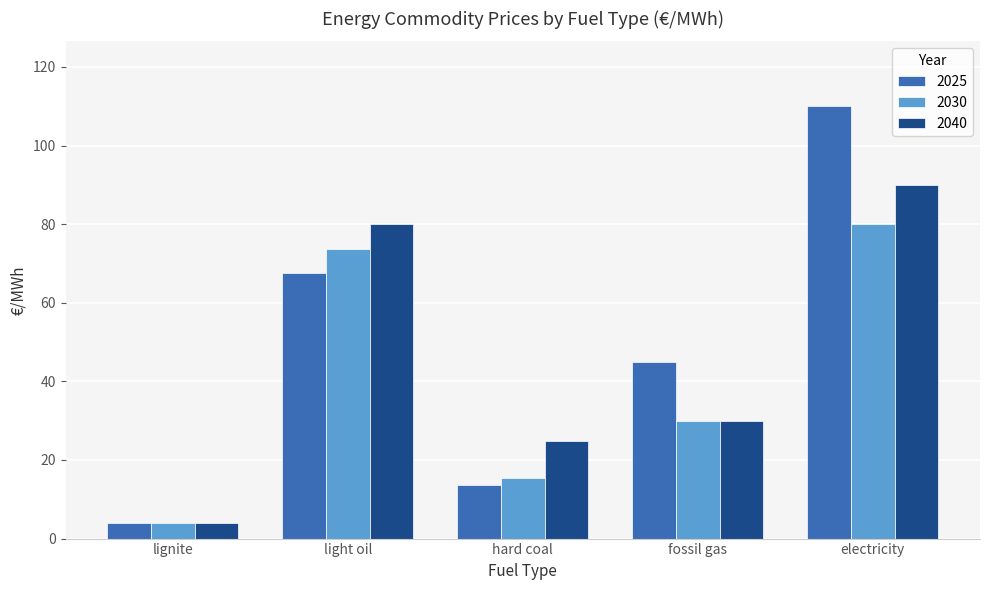

Rank the series by their average value, from lowest to highest.

2030, 2040, 2025